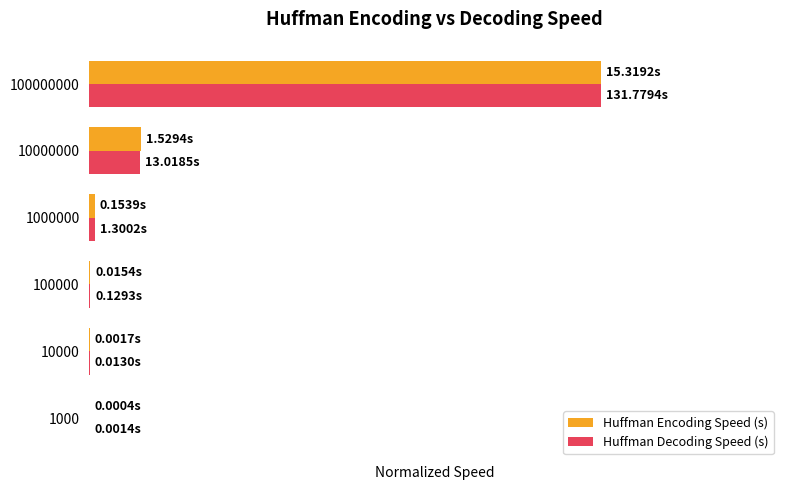

What are all the series names shown in the legend?

Huffman Encoding Speed (s), Huffman Decoding Speed (s)